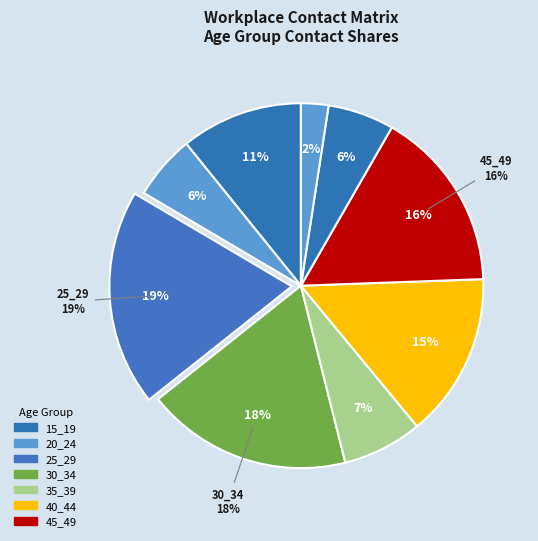

Rank the categories by value from lowest to highest.

60_64, 10_14, 55_59, 20_24, 50_54, 35_39, 15_19, 40_44, 45_49, 30_34, 25_29